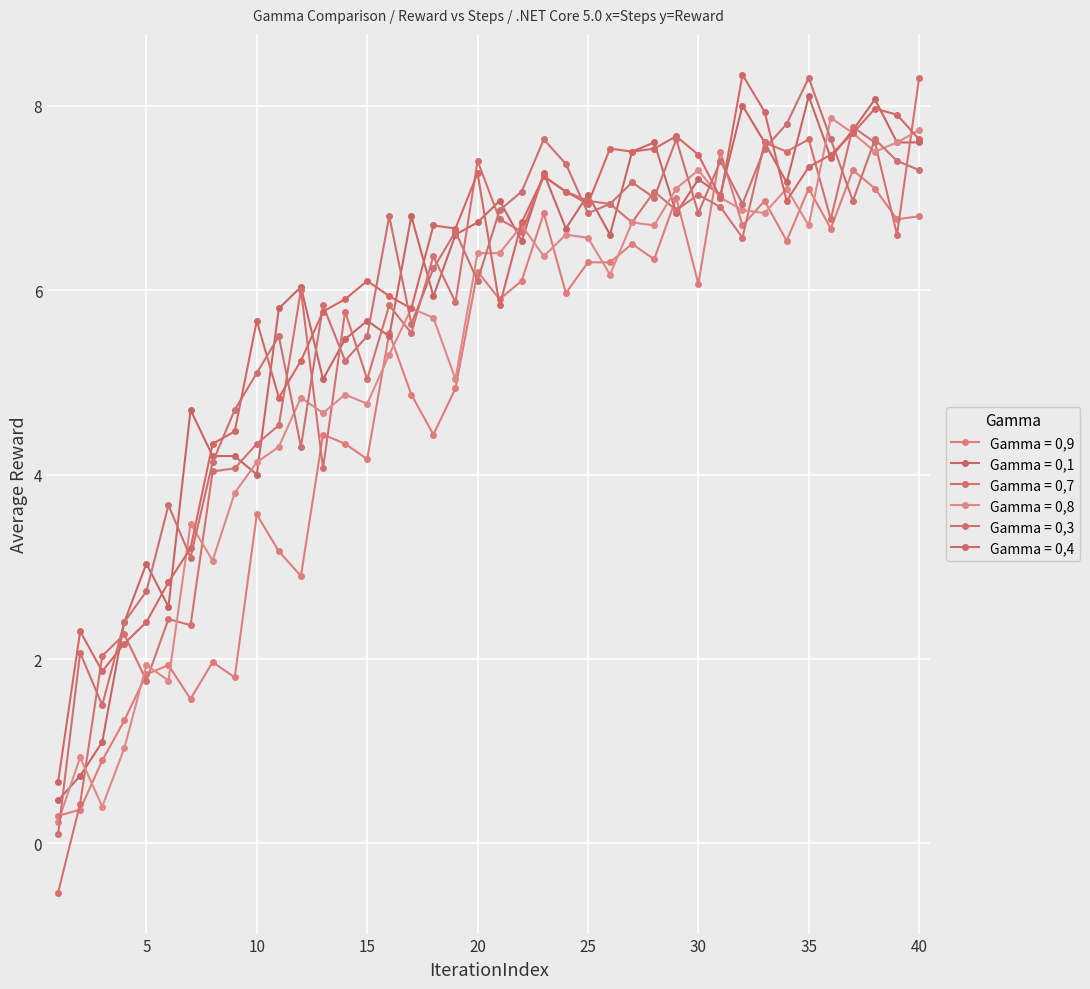

Between which two adjacent categories do Gamma = 0,8 and Gamma = 0,3 first intersect?

1 and 2